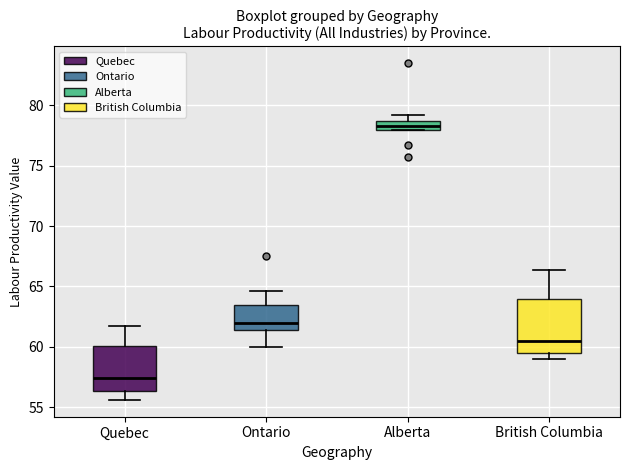

Which box has the highest median line?

Alberta